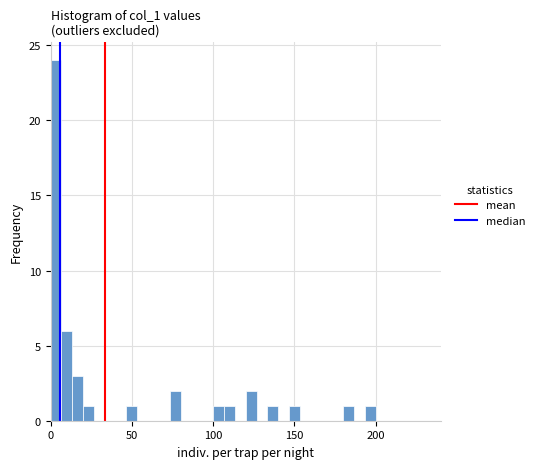

Read against the x-axis, roughly where is the centre of the tallest bar?

5